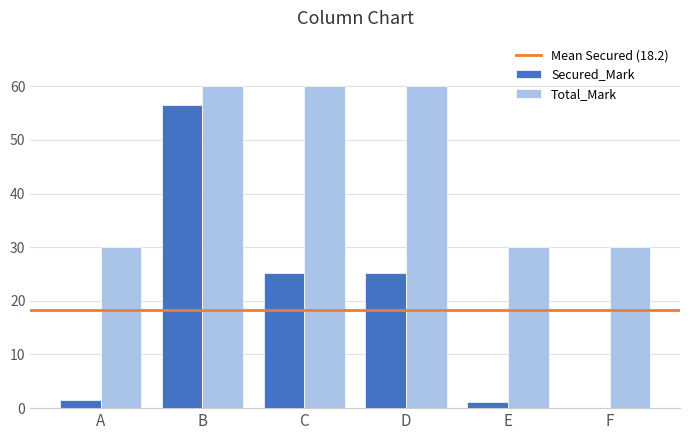

What is the highest value of the Secured_Mark series?

56.4